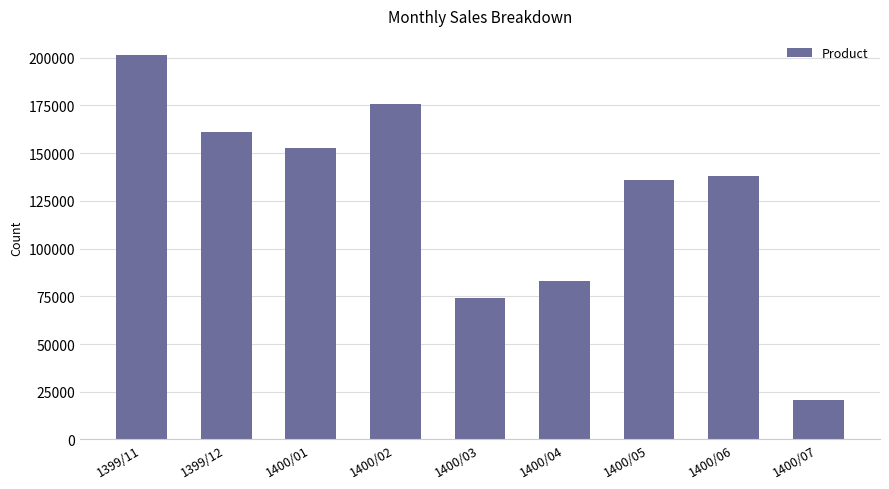

Is it true that the value at 1400/04 is 82823?

True